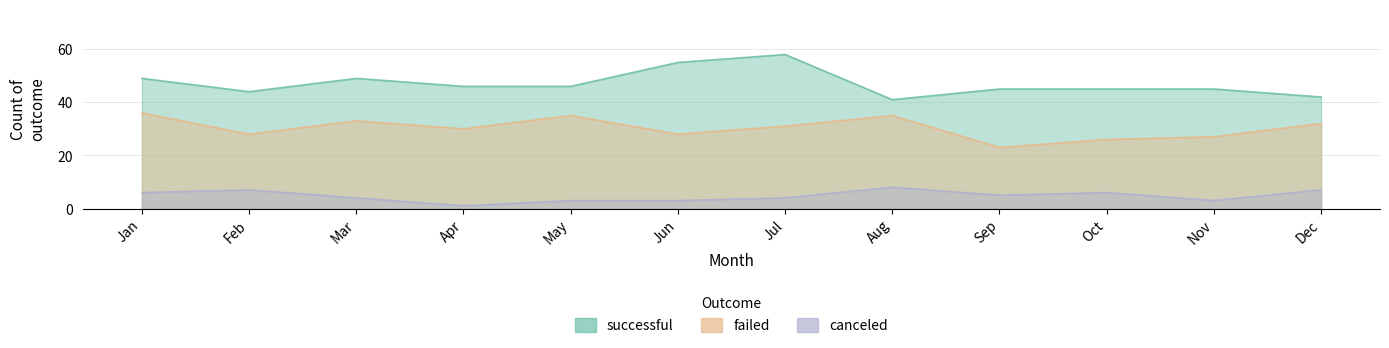

What is the difference between the highest and lowest values at Dec?

35